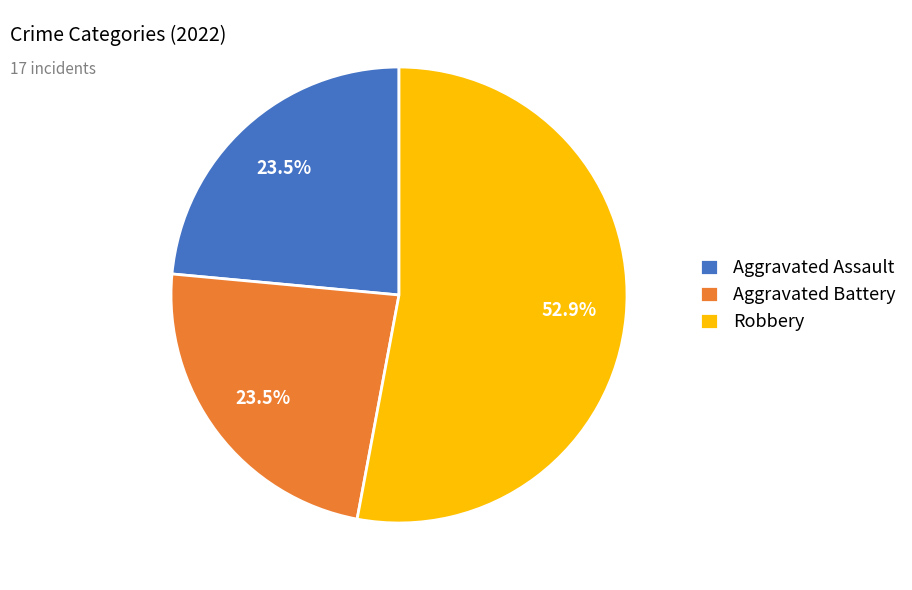

Combined, do Aggravated Battery and Robbery account for over 50%?

Yes